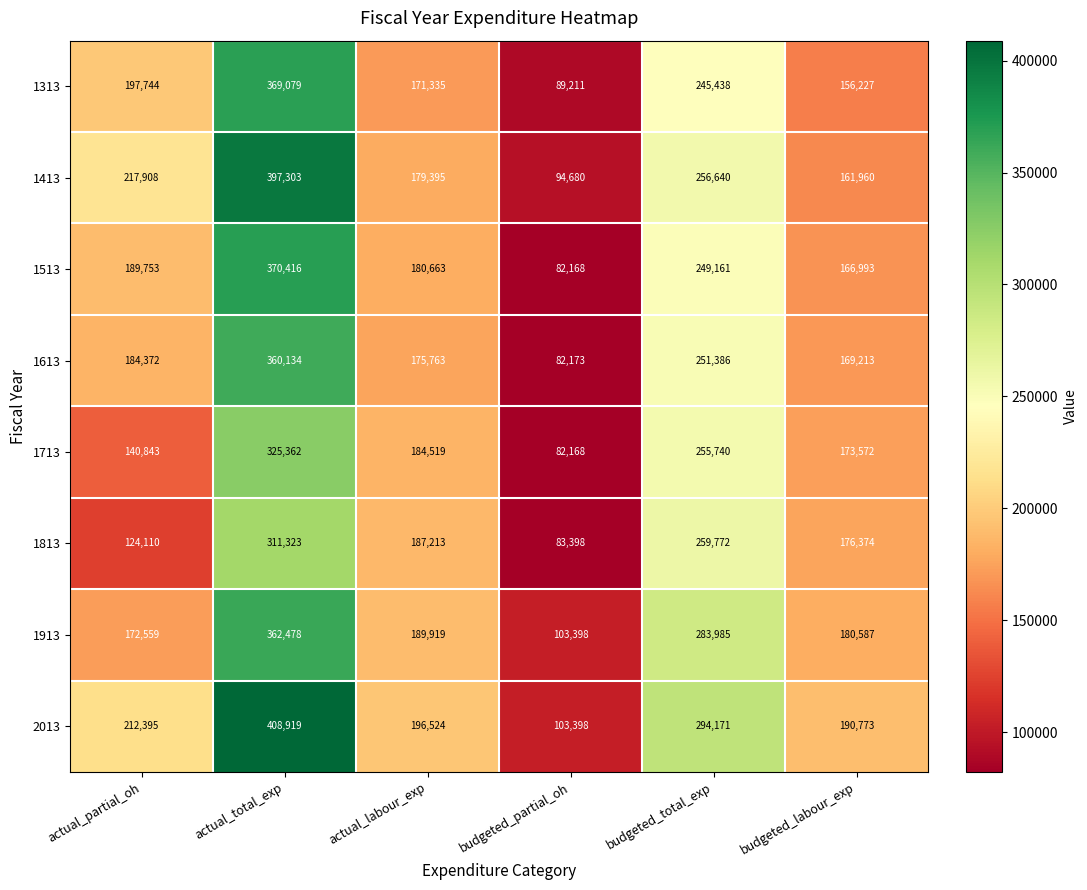

At how many categories does at least one series exceed 163319?

5